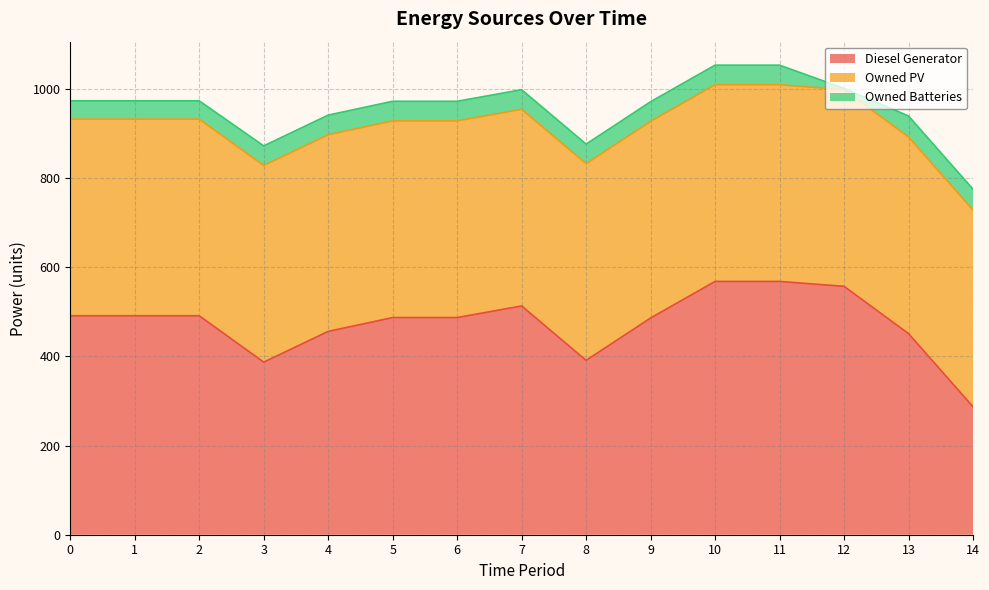

Reading left to right, list all the values displayed in this chart.

Diesel Generator: 491	491	491	387	456	487	487	513	391	486	568	568	557	451	287
Owned PV: 441	441	441	441	441	441	441	441	441	441	441	441	441	441	441
Owned Batteries: 41	41	41	44	44	44	44	44	44	44	44	44	3	47	47